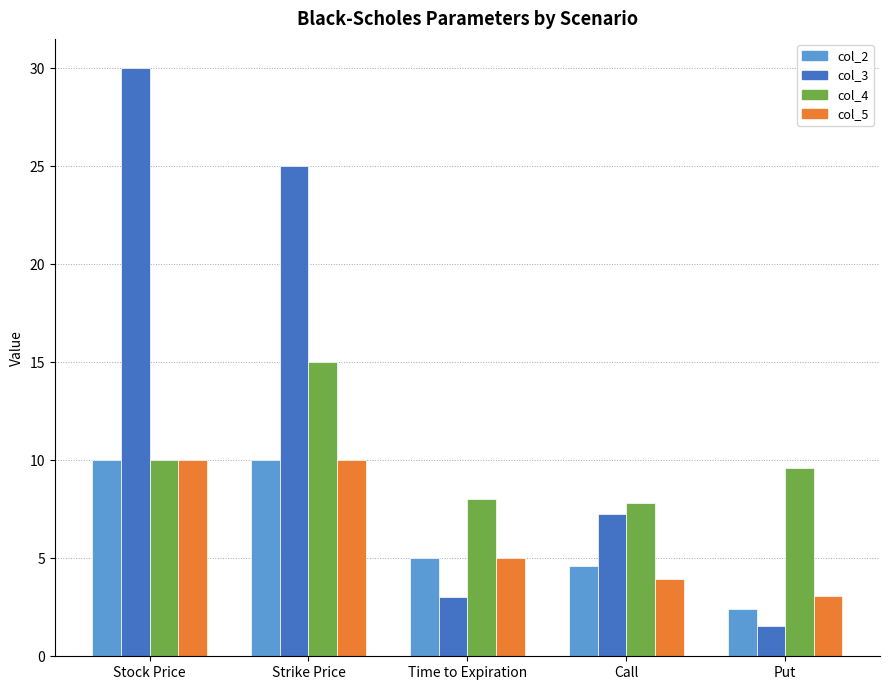

How many groups of bars are there?

5